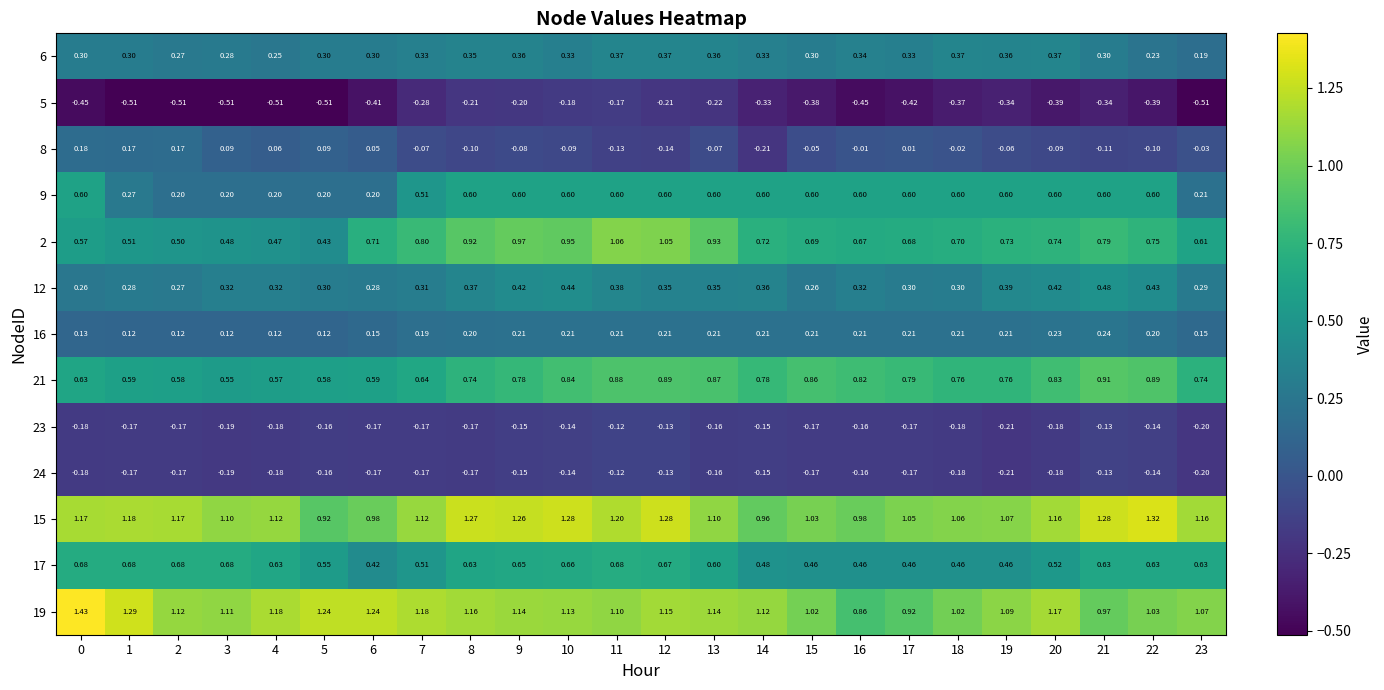

Is the value of 6 at 15 greater than the value of 23 at 23?

Yes